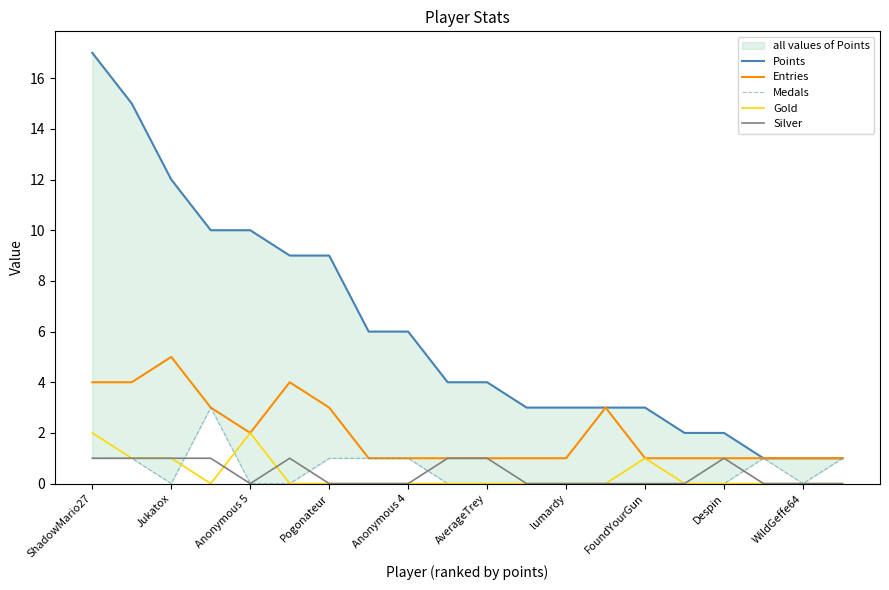

True or false: Gold has a value of 1 at Despin.

False